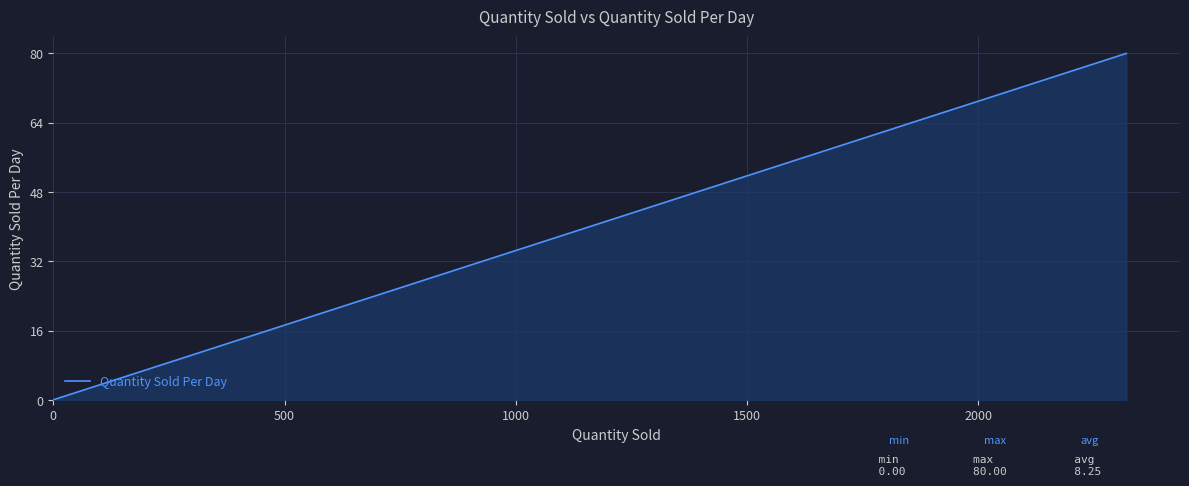

How many lines are shown in the chart?

1